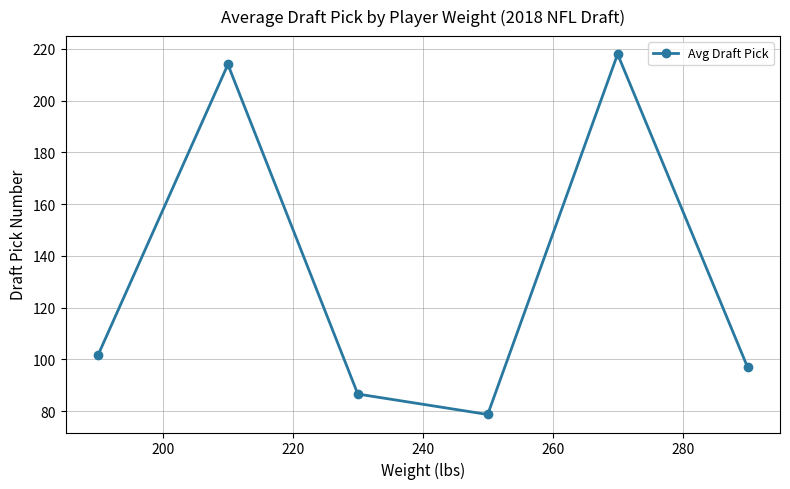

Reading left to right, transcribe all the data shown in this chart.

101.6	214.0	86.6	78.7	218.0	97.0